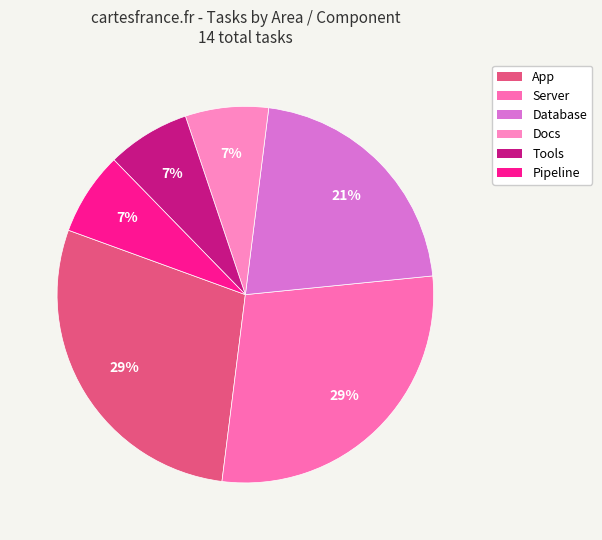

Is there a majority slice in this chart?

No